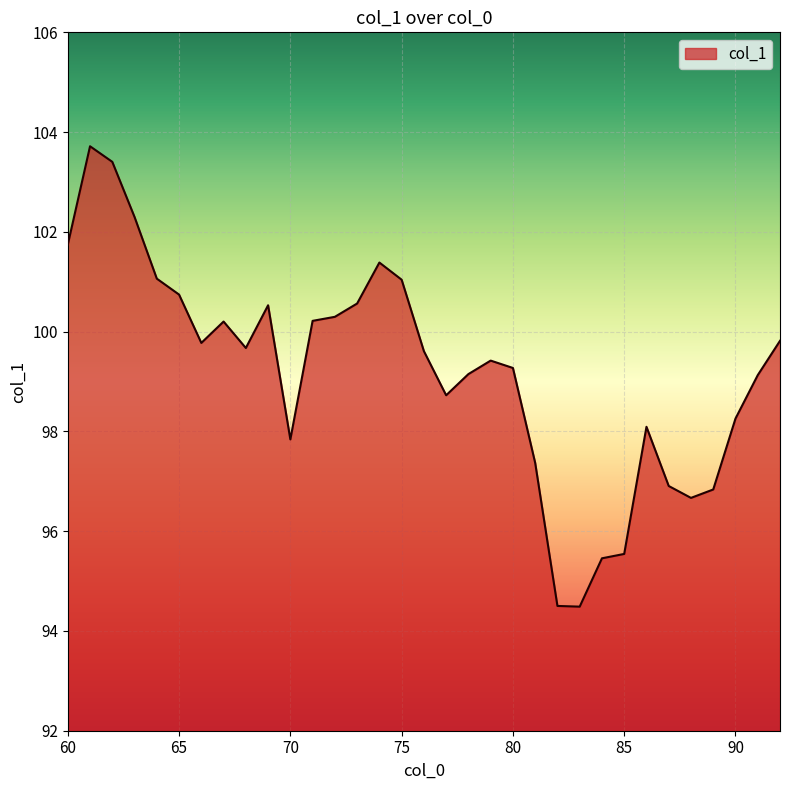

What is the difference between the maximum and minimum values?

9.2